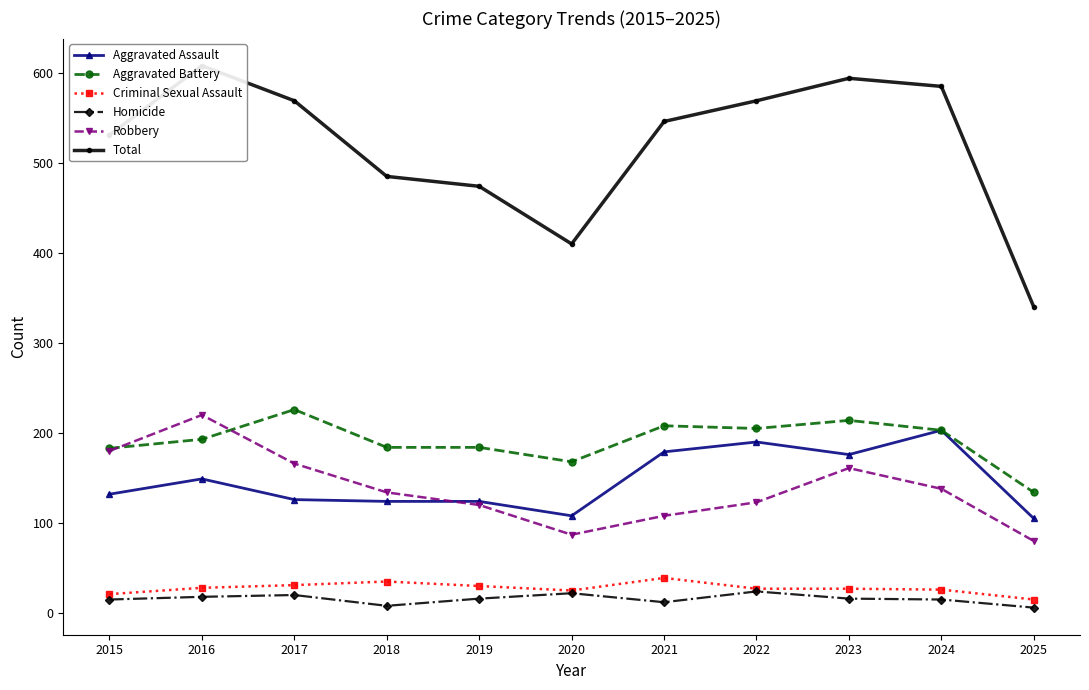

Is it true that Aggravated Battery equals 168 at 2020?

True